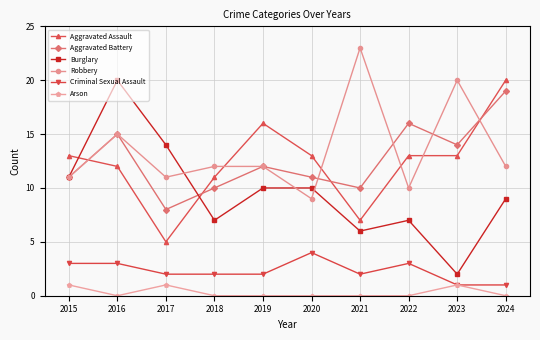

True or false: Arson has a value of -1 at 2024.

False